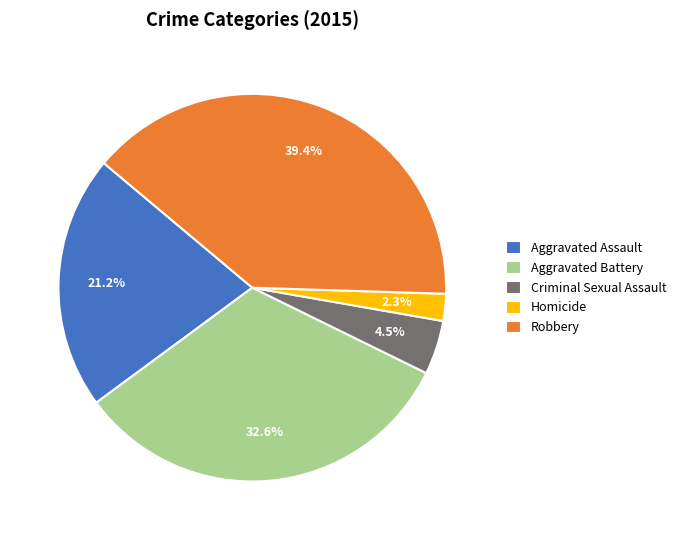

How many slices are in this pie chart?

5